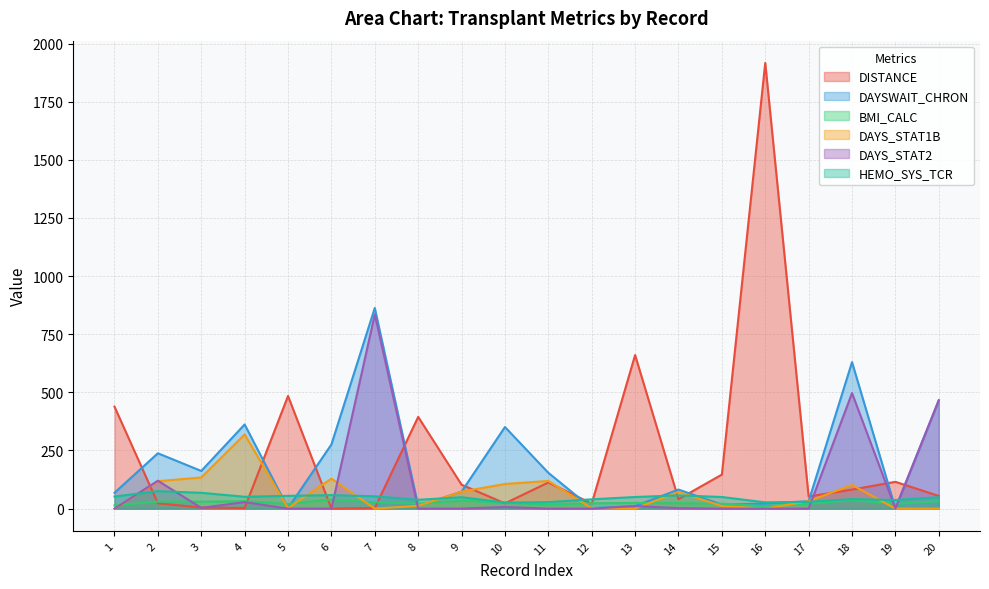

What is the difference between the maximum and second lowest values in the DAYS_STAT1B series?

319.0